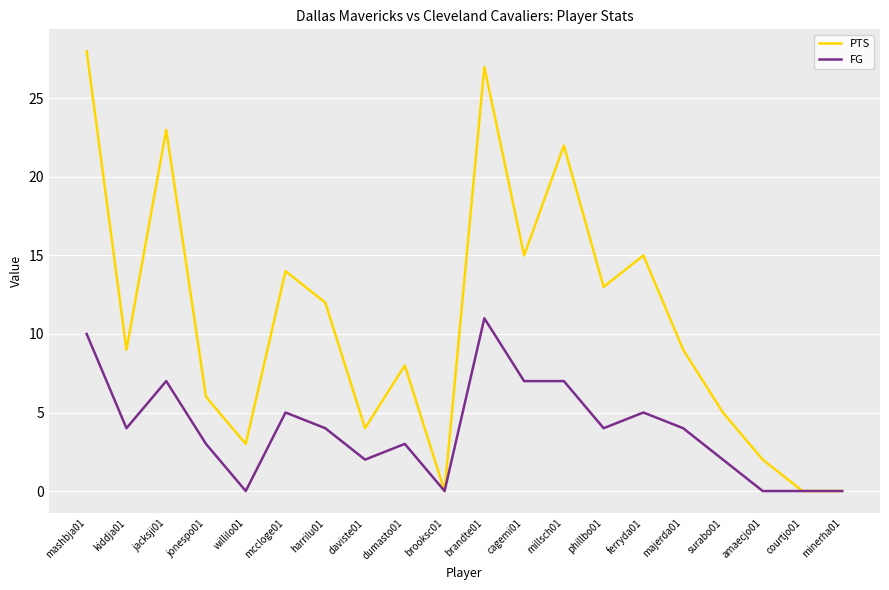

Does the chart display data point markers on the line(s)?

No